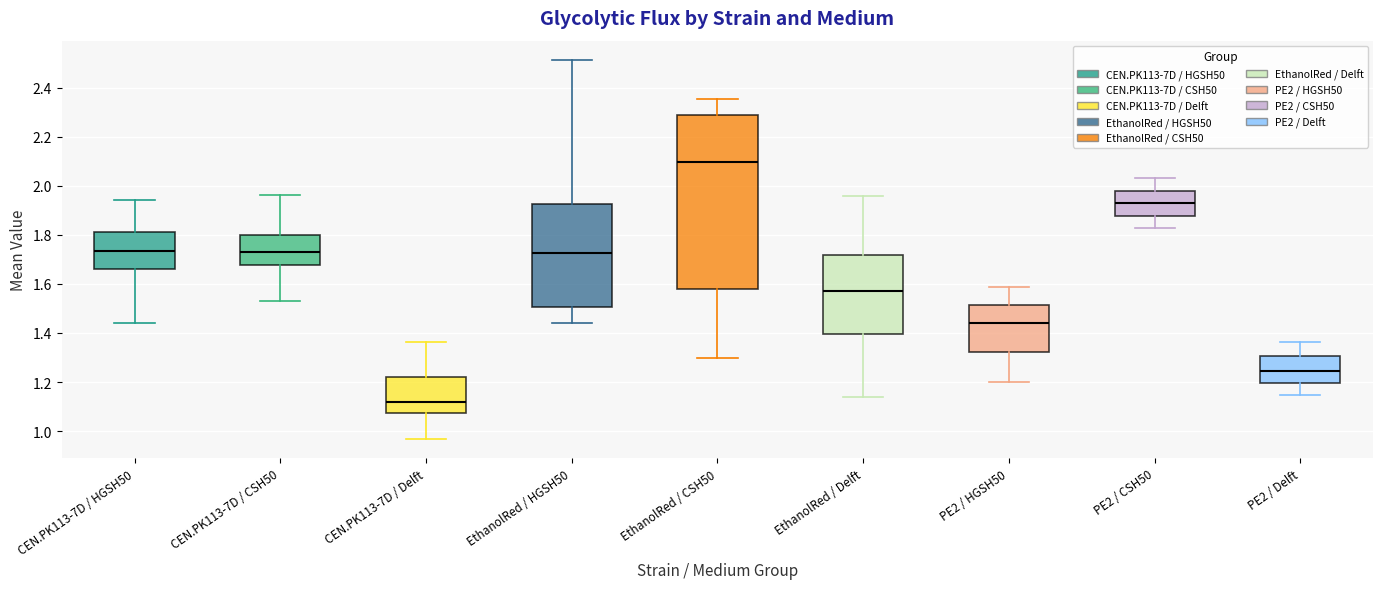

Reading left to right, read every box against the y-axis: the position of its median line, the range the box covers, and the ends of its whiskers. The values are not printed on the chart, so give them approximately, as read against the axis.

CEN.PK113-7D / HGSH50: median 1.74, box 1.66 to 1.82, whiskers 1.44 to 1.94
CEN.PK113-7D / CSH50: median 1.72, box 1.68 to 1.80, whiskers 1.54 to 1.96
CEN.PK113-7D / Delft: median 1.12, box 1.08 to 1.22, whiskers 0.96 to 1.36
EthanolRed / HGSH50: median 1.72, box 1.50 to 1.92, whiskers 1.44 to 2.52
EthanolRed / CSH50: median 2.10, box 1.58 to 2.28, whiskers 1.30 to 2.36
EthanolRed / Delft: median 1.58, box 1.40 to 1.72, whiskers 1.14 to 1.96
PE2 / HGSH50: median 1.44, box 1.32 to 1.52, whiskers 1.20 to 1.58
PE2 / CSH50: median 1.92, box 1.88 to 1.98, whiskers 1.82 to 2.04
PE2 / Delft: median 1.24, box 1.20 to 1.30, whiskers 1.14 to 1.36